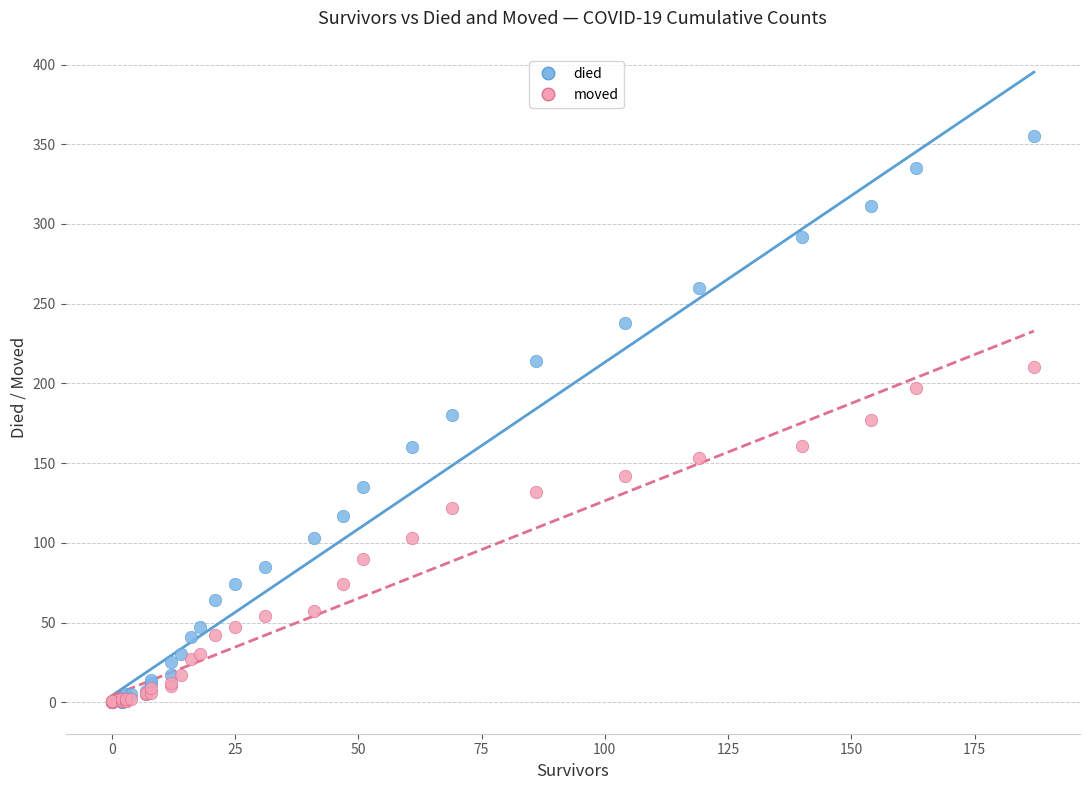

What are all the series names shown in the legend?

died, moved